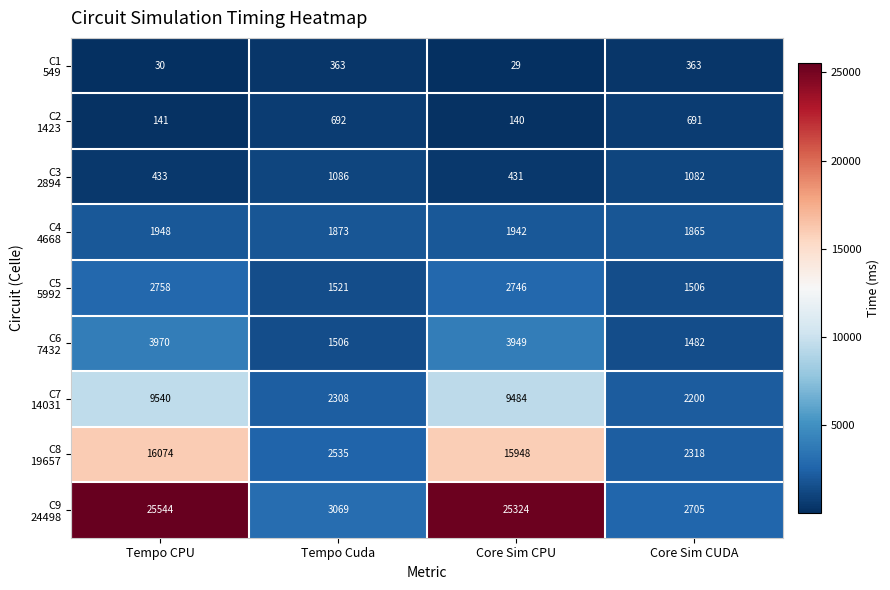

What is the greatest value displayed?

25544